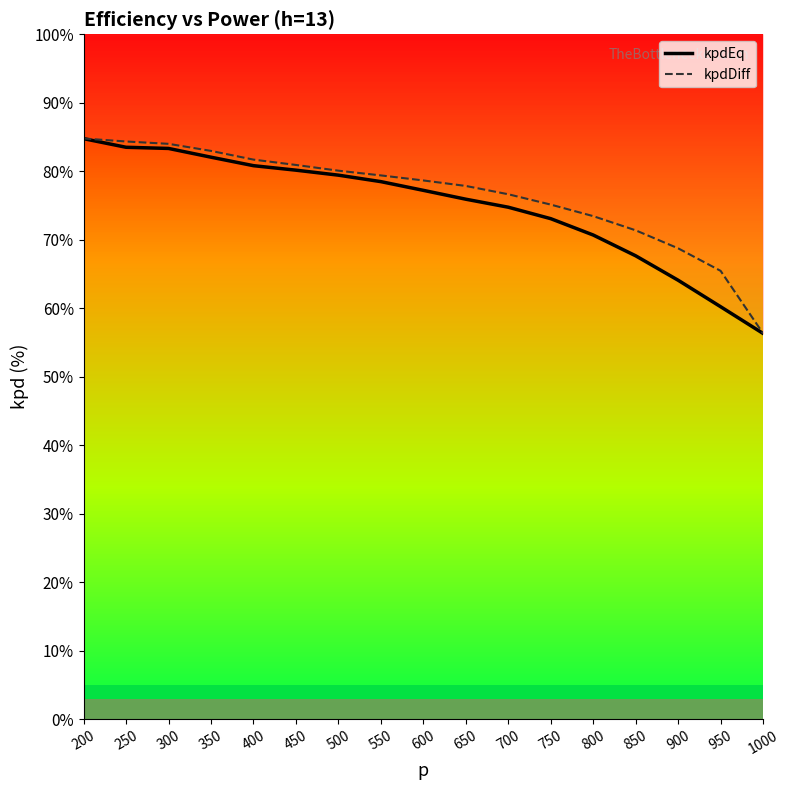

Reading right to left, list all the values displayed in this chart.

kpdEq: 1000=56.3	950=60.2	900=64.1	850=67.7	800=70.7	750=73.1	700=74.7	650=75.9	600=77.2	550=78.5	500=79.4	450=80.2	400=80.8	350=82.1	300=83.3	250=83.5	200=84.8
kpdDiff: 1000=56.3	950=65.5	900=68.7	850=71.4	800=73.4	750=75.1	700=76.6	650=77.9	600=78.7	550=79.4	500=80.1	450=80.9	400=81.7	350=83.0	300=84.0	250=84.3	200=84.8